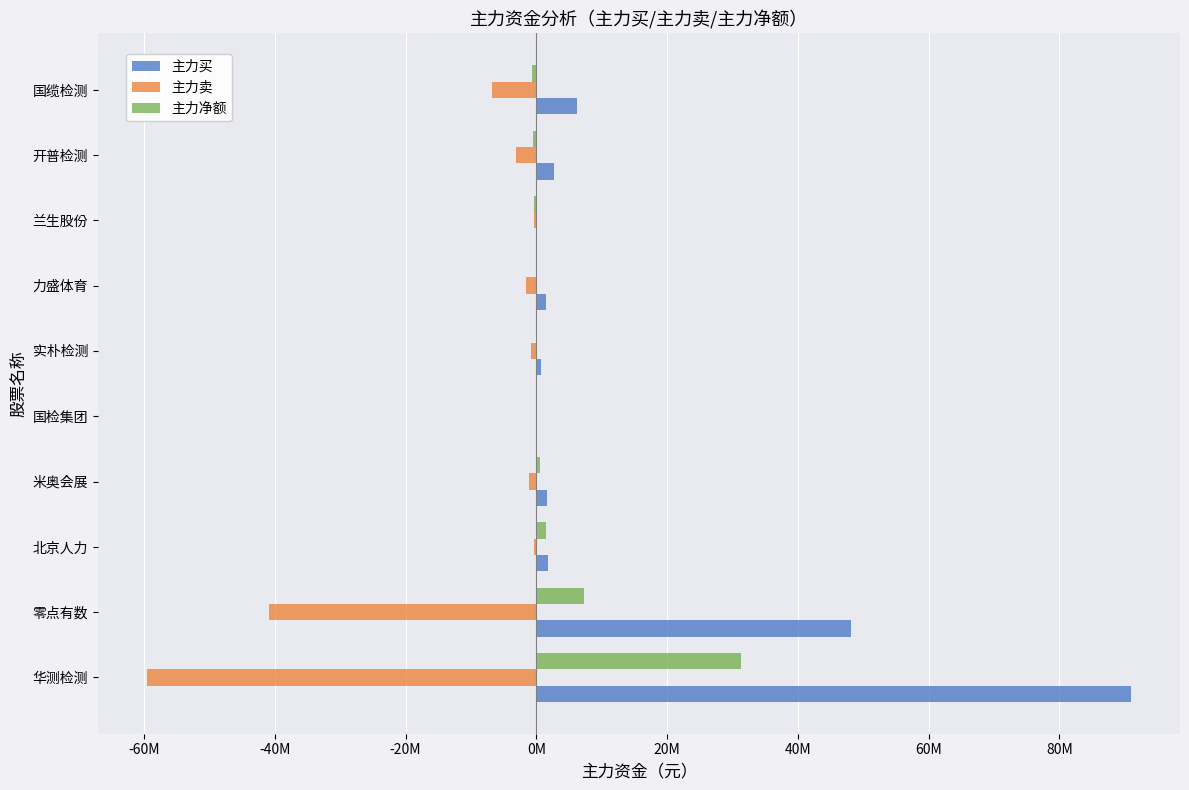

What are all the series names shown in the legend?

主力买, 主力卖, 主力净额